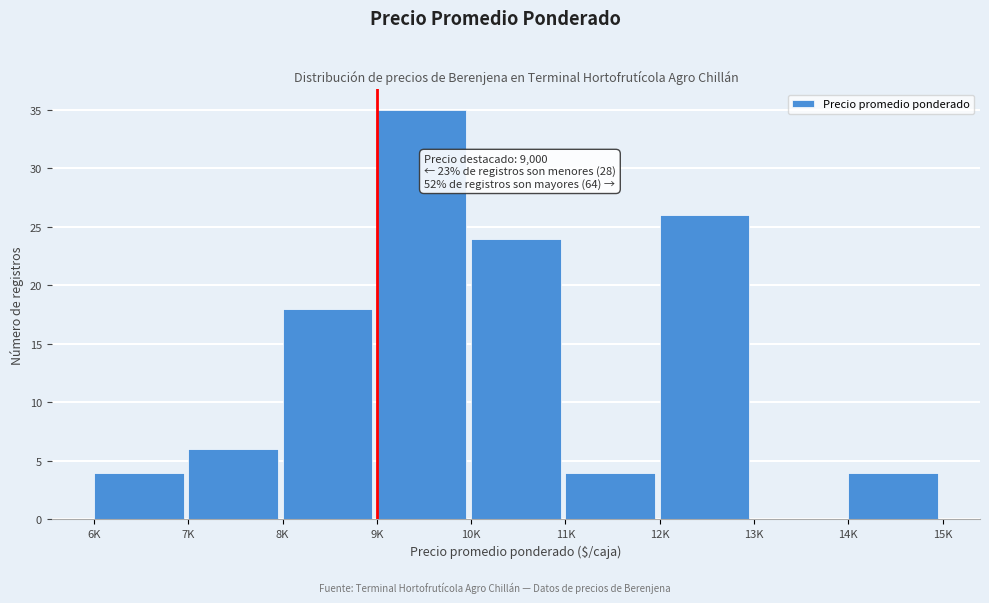

Reading right to left, list all the values displayed in this chart.

14K=4	13K=0	12K=26	11K=4	10K=24	9K=35	8K=18	7K=6	6K=4